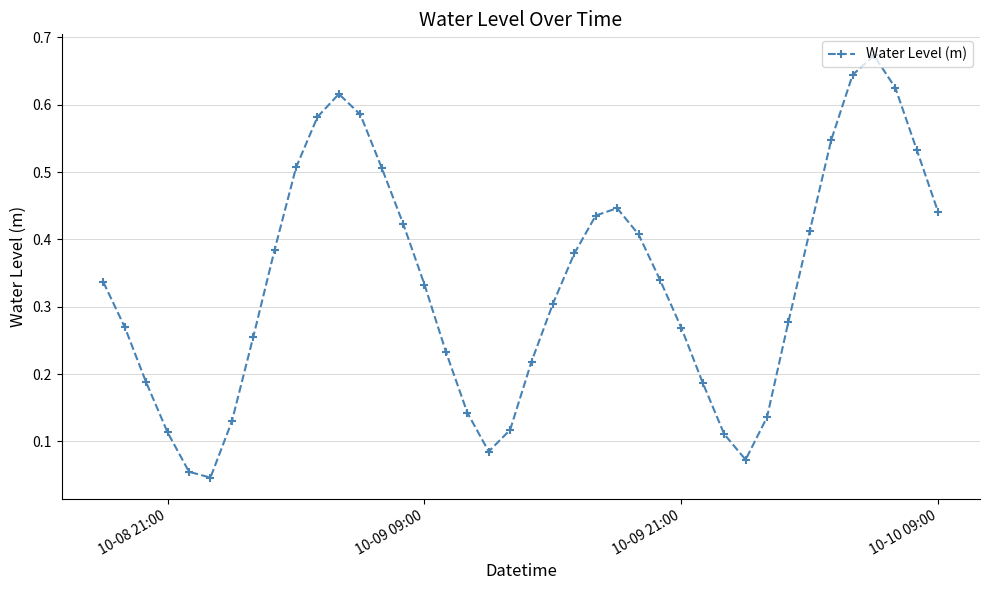

True or false: the data has more than 1 interior local peaks.

True